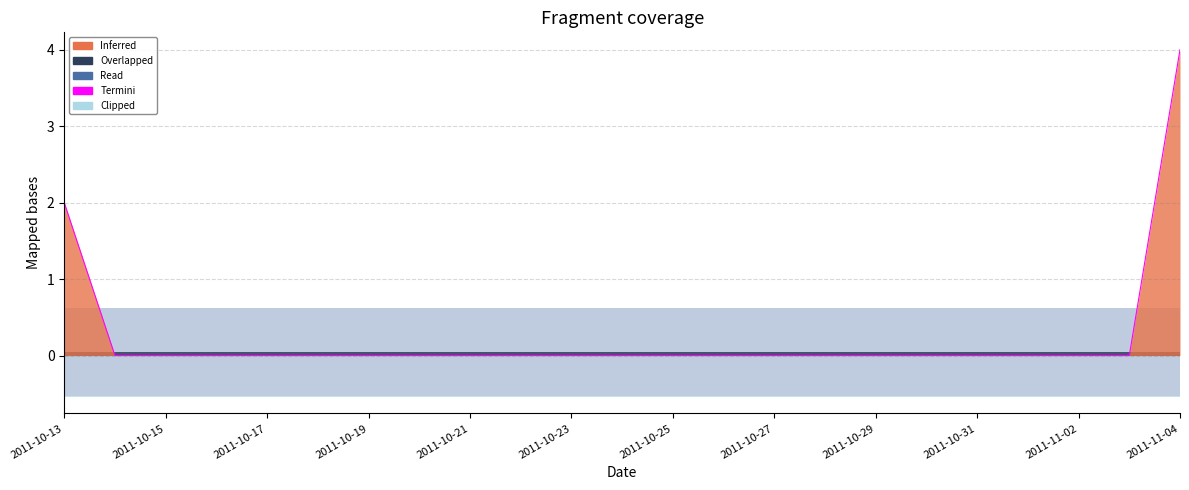

True or false: Lower_Bound and Termini intersect in this chart.

False